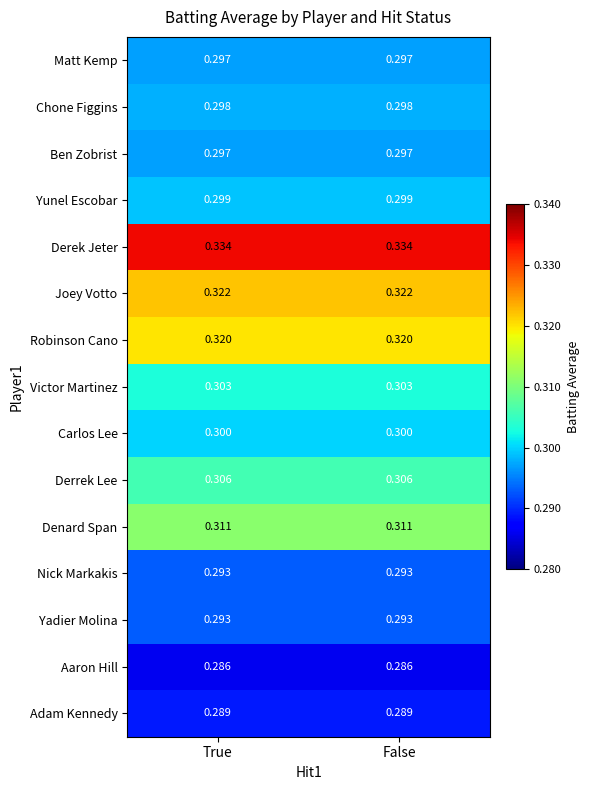

Is the value of Yadier Molina at False greater than the value of Derrek Lee at True?

No